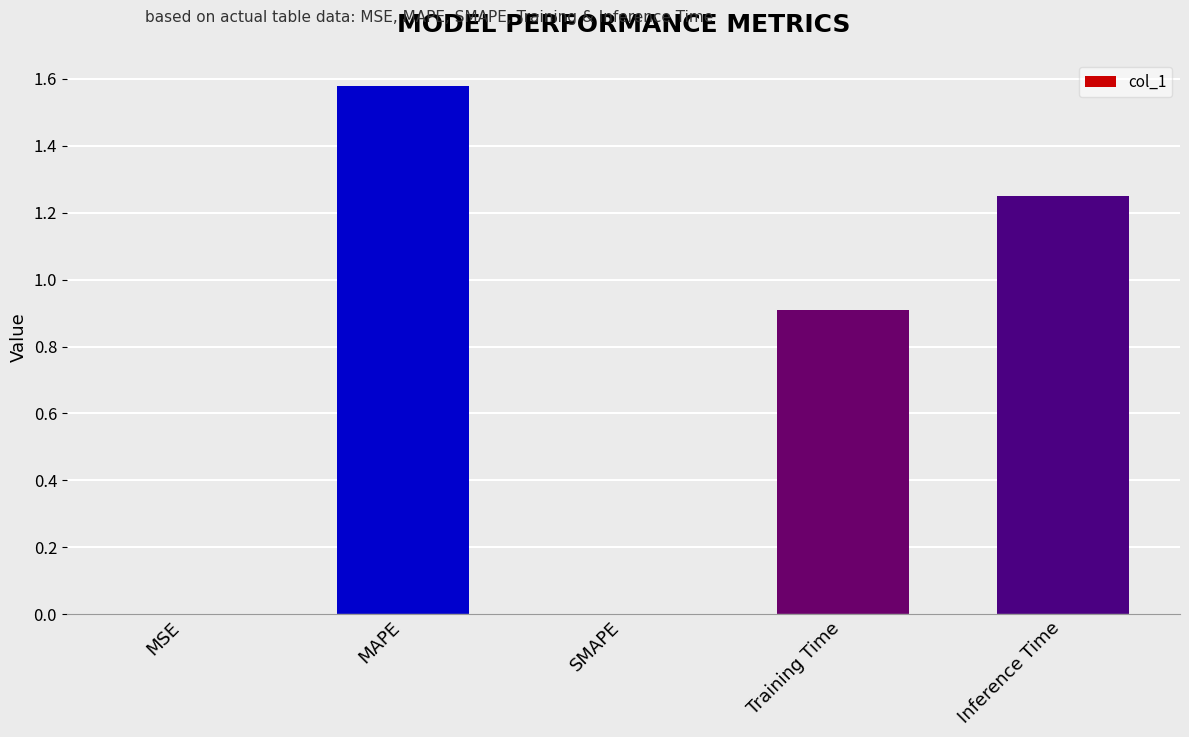

Are the bars horizontal?

No